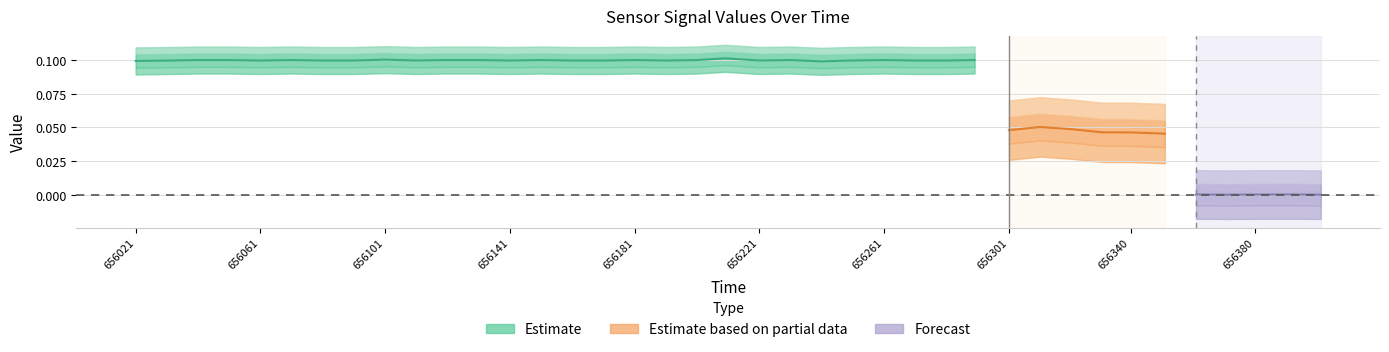

Which has a higher value, 0 or 16?

16